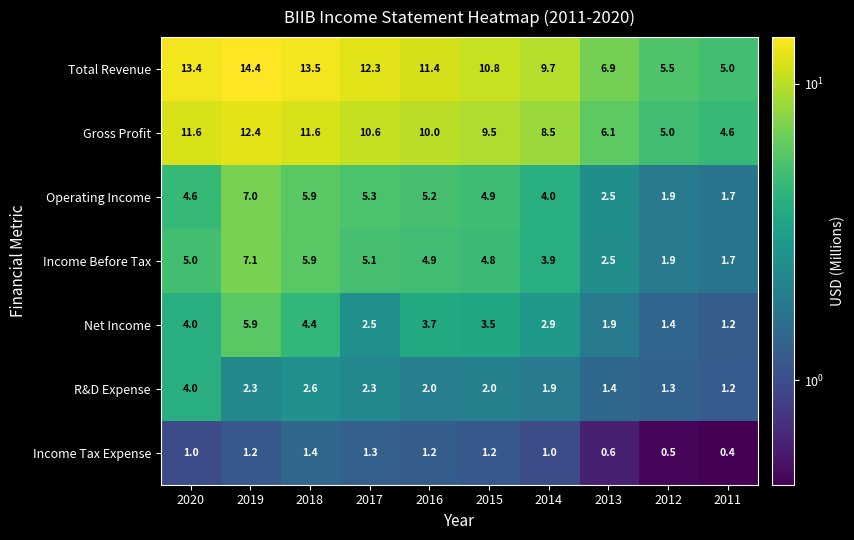

Between 2016 and 2013, which series saw the biggest shift?

Total Revenue